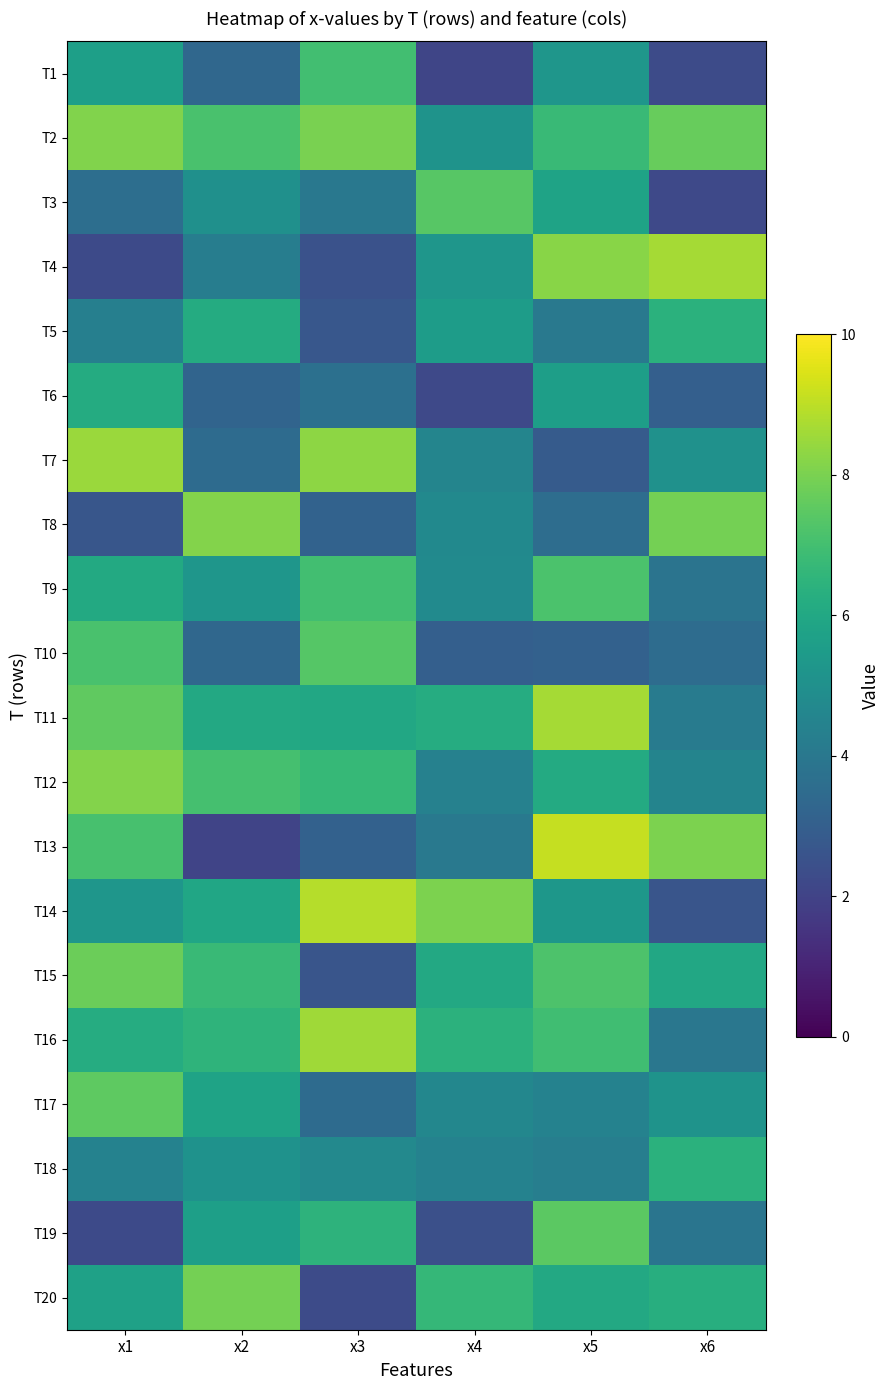

What is the total value across all series at x1?

116.2